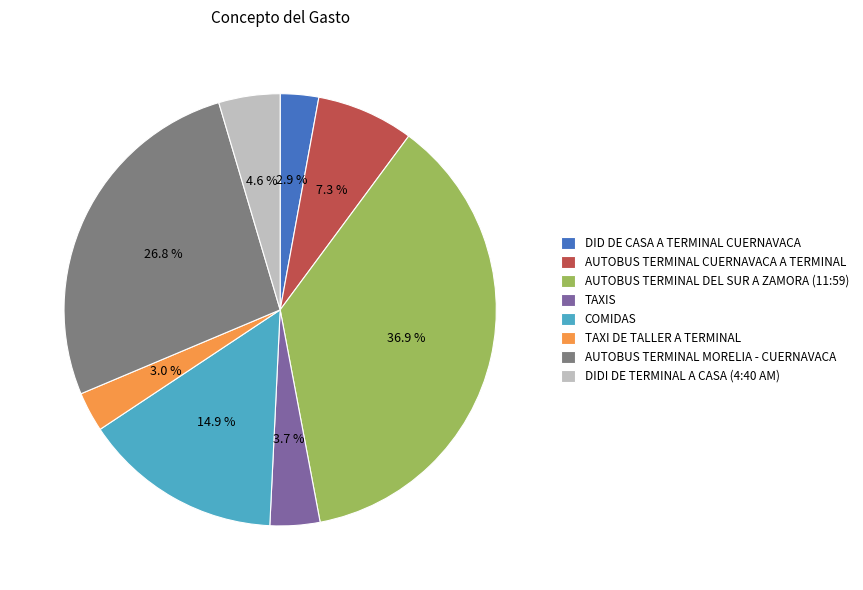

What is the ratio of the value at TAXIS to the value at AUTOBUS TERMINAL DEL SUR A ZAMORA (11:59)?

0.1